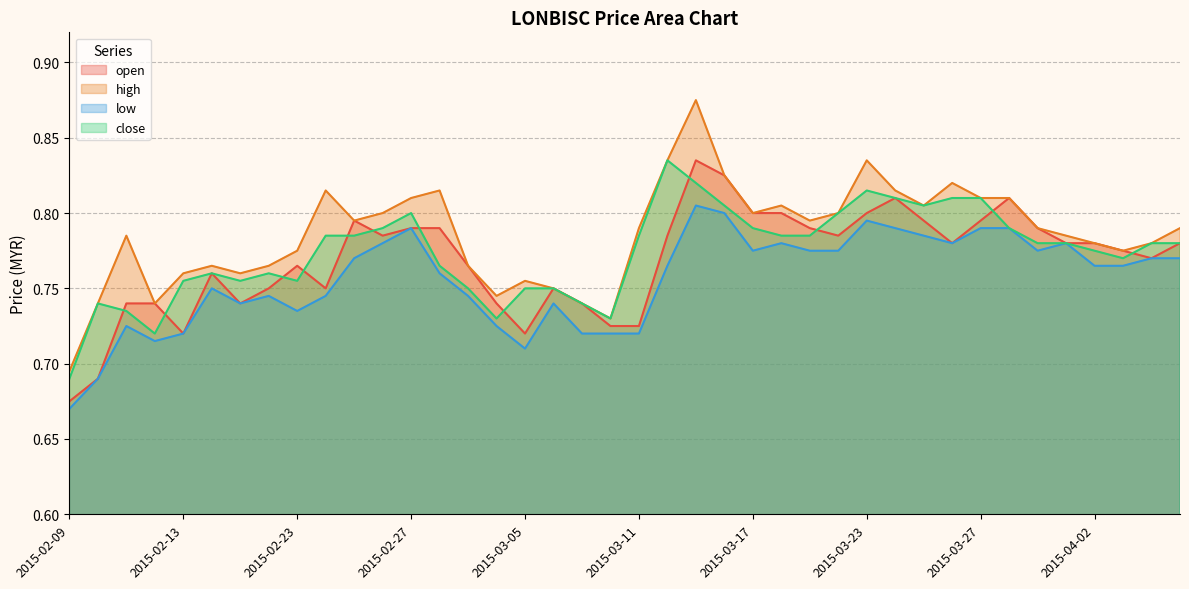

At 2015-02-16, list the series in order from smallest to largest.

low, open, close, high